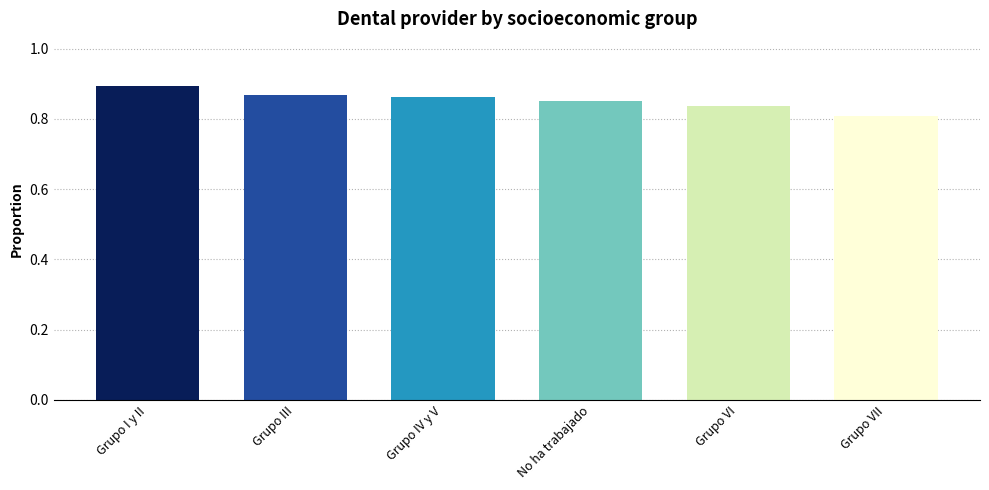

What is the label of the 4th bar from the right?

Grupo IV y V